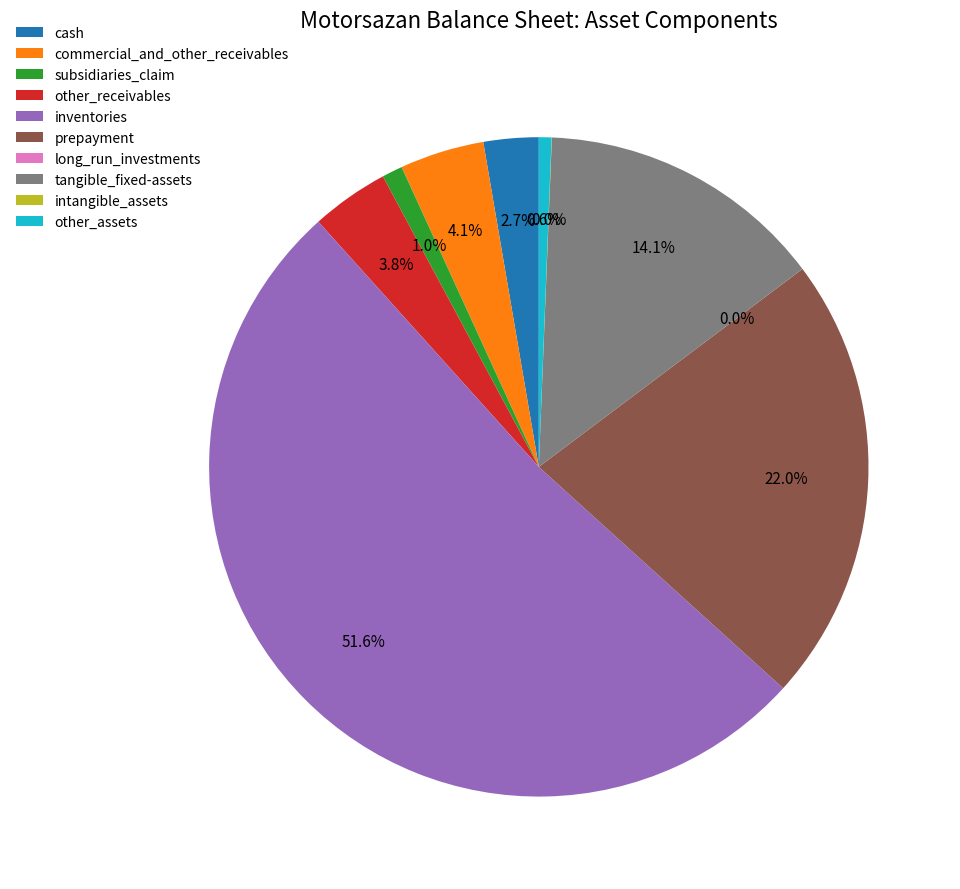

What is the largest slice in the pie chart?

inventories